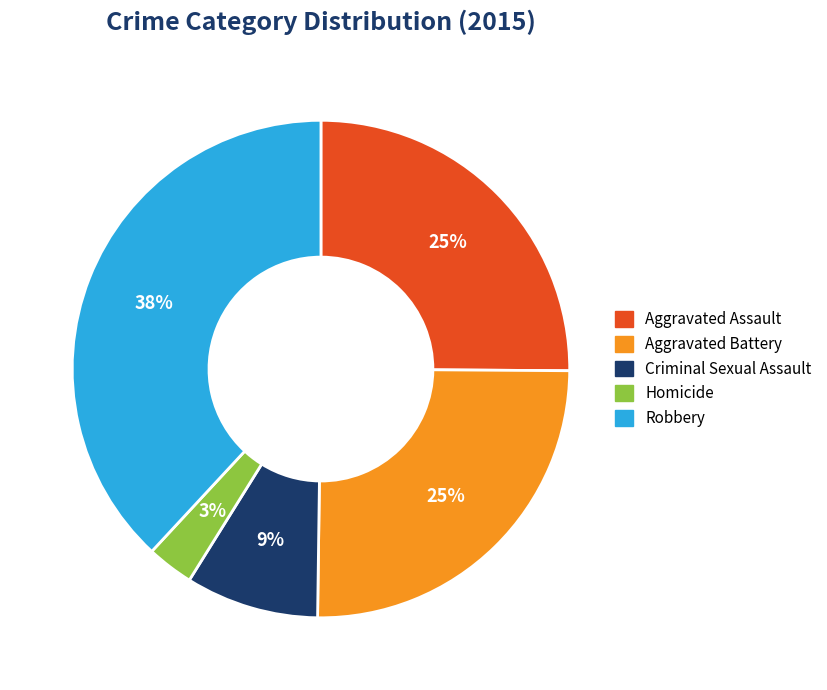

To the nearest percent, what is the average slice percentage?

20%